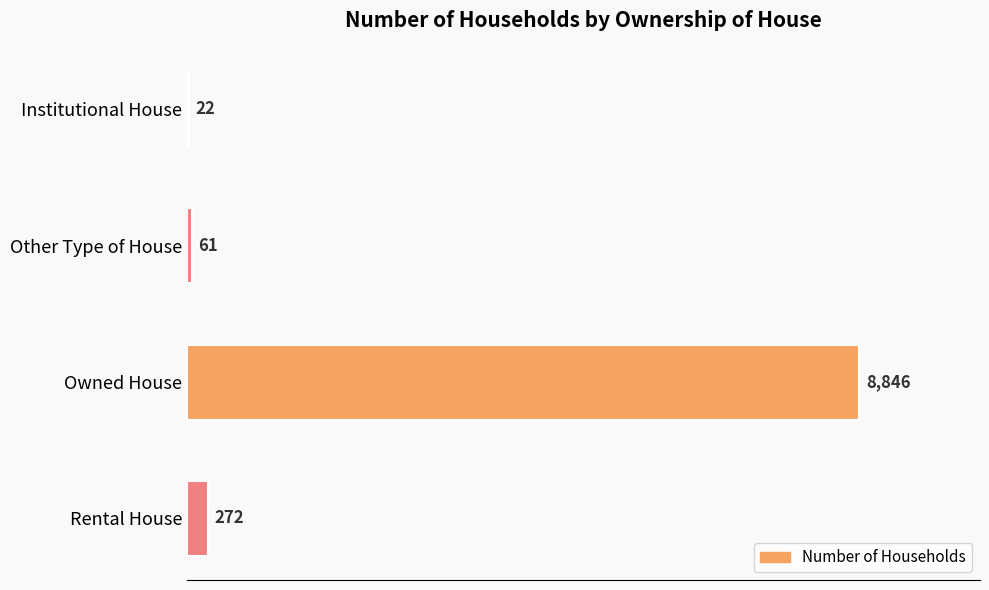

What is the approximate value at Owned House?

8846